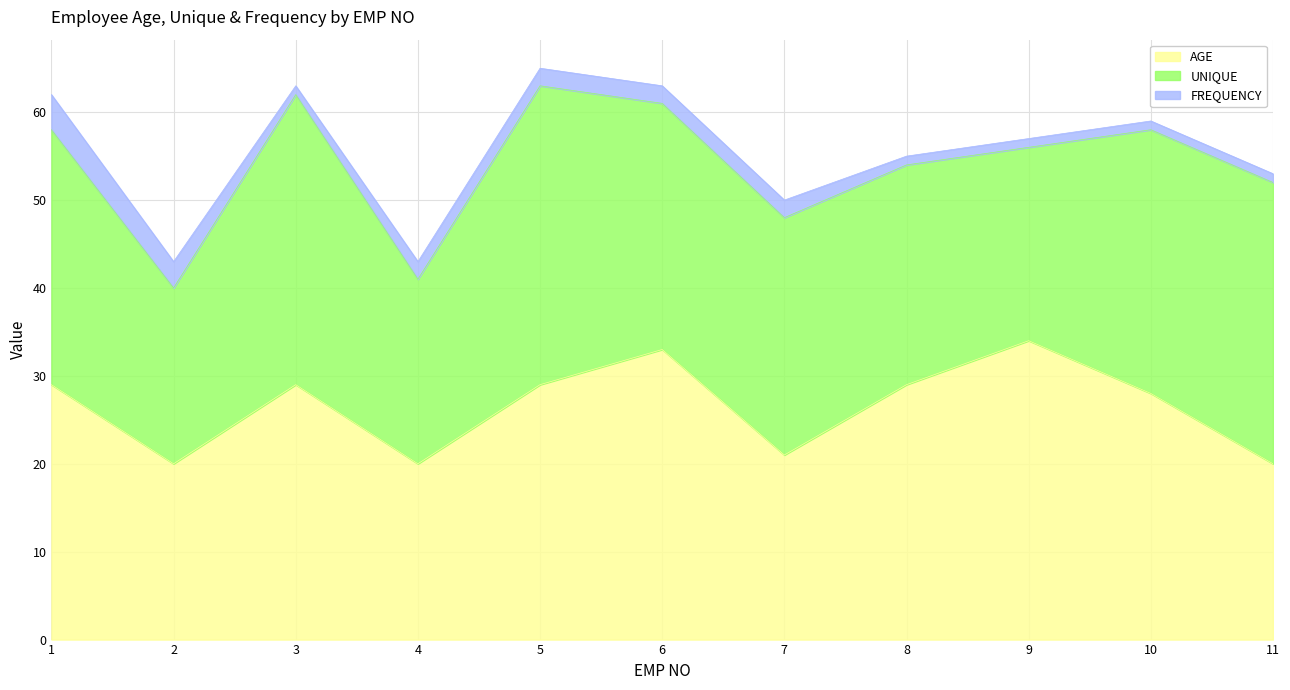

Where is FREQUENCY nearest to the value 2?

4